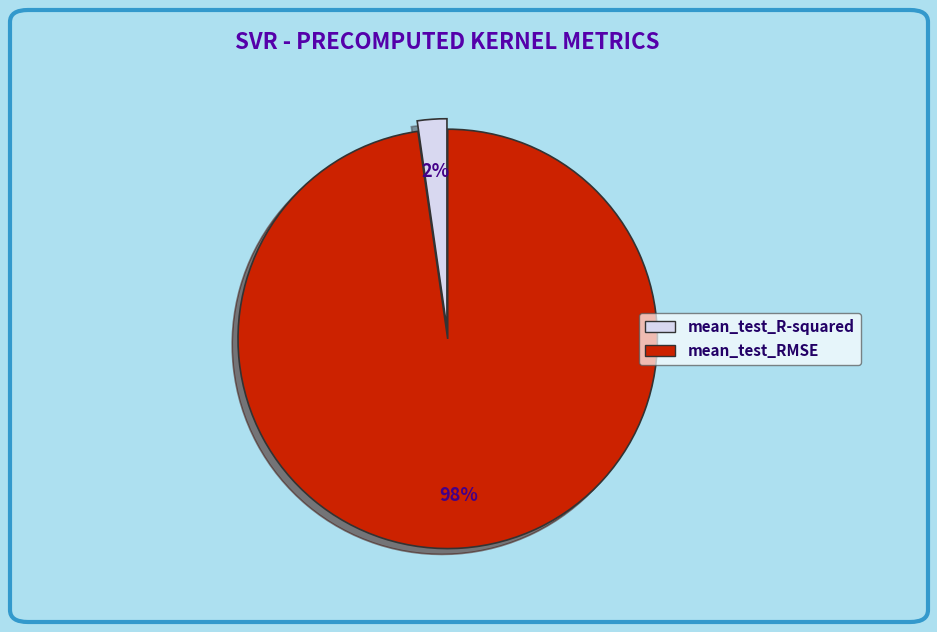

To the nearest percent, what percentage of the pie is mean_test_RMSE?

98%